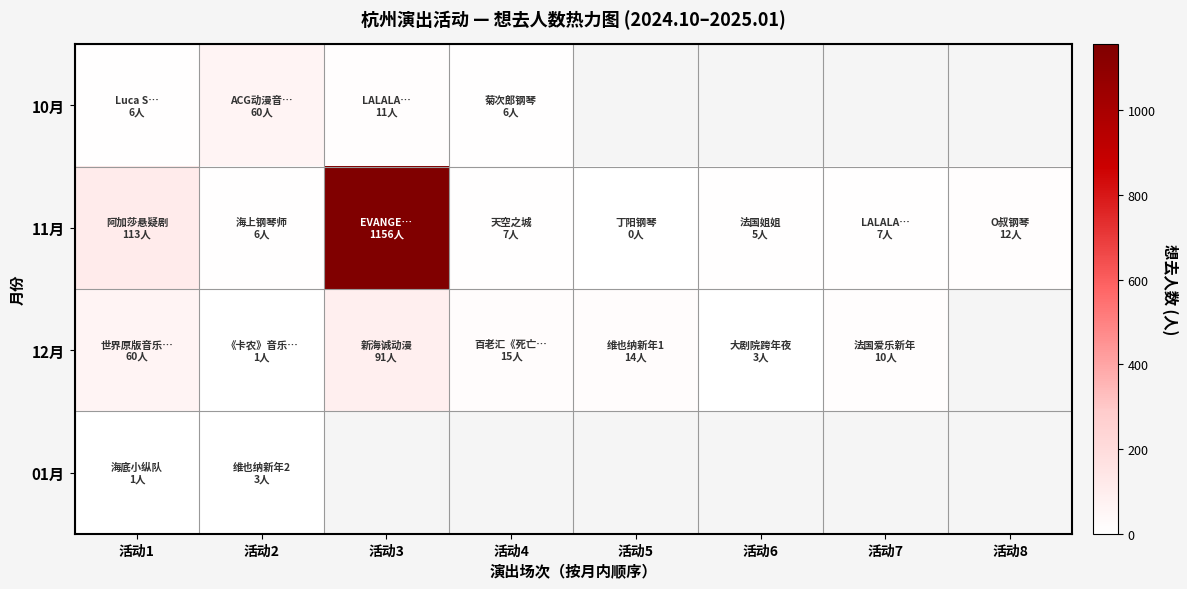

What is the maximum value shown in the chart?

1156.0